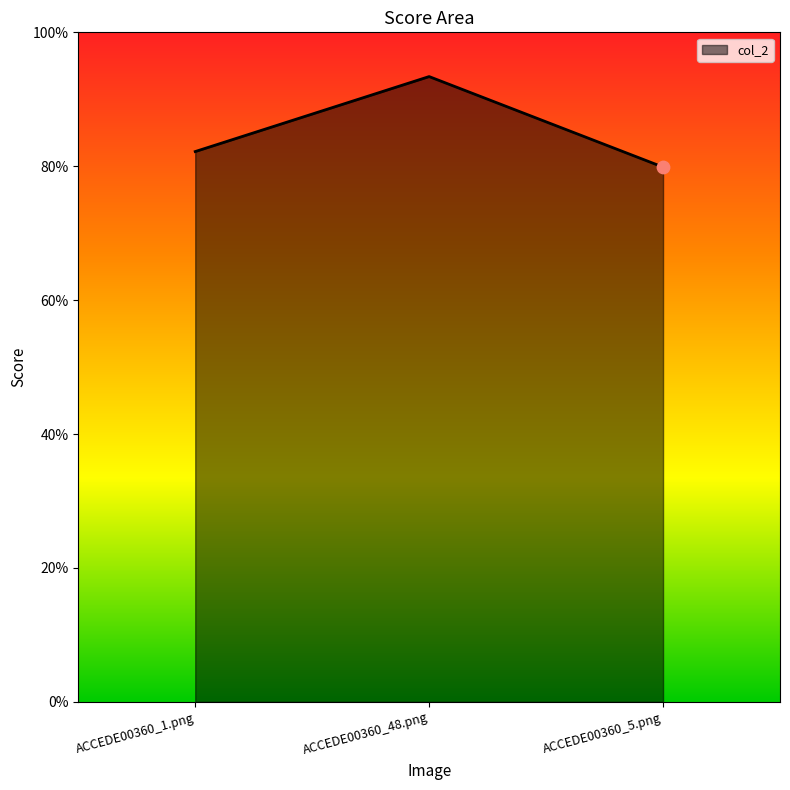

What is the change in value from ACCEDE00360_1.png to ACCEDE00360_48.png?

+0.1